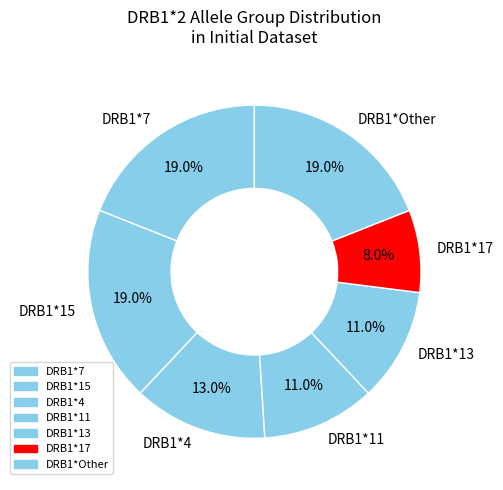

Does DRB1*7 represent more than half of the total?

No